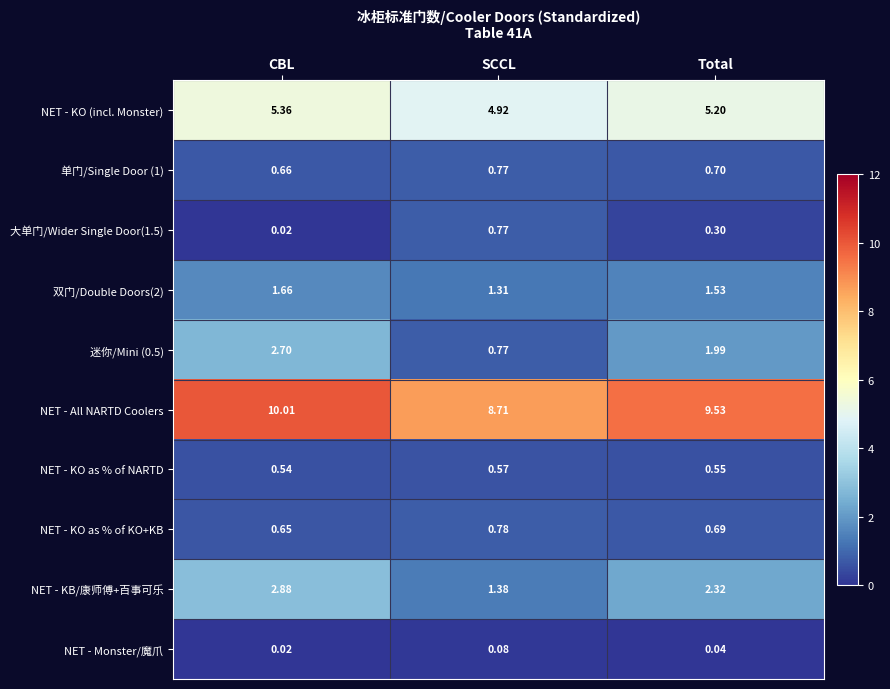

Which series has the largest total across all categories?

NET - All NARTD Coolers